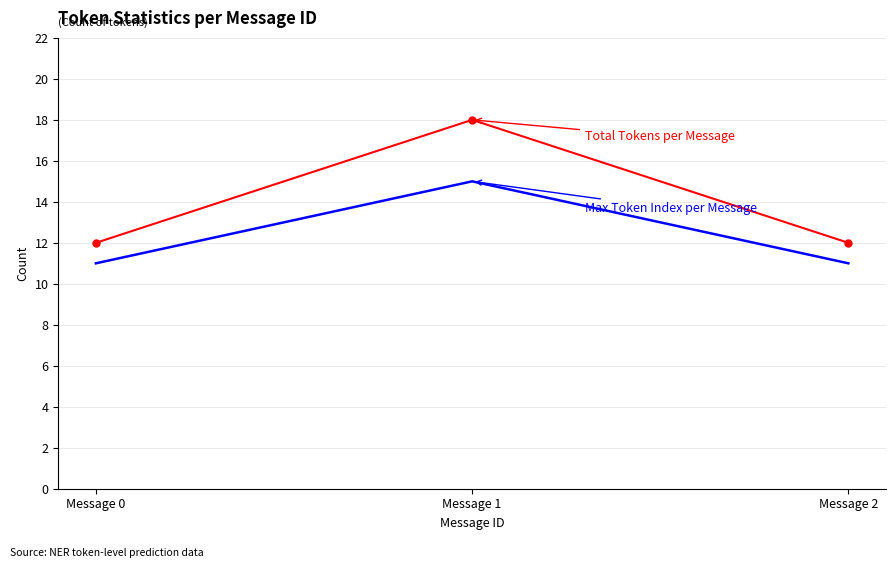

At which category is the sum across all series the highest?

Message 1